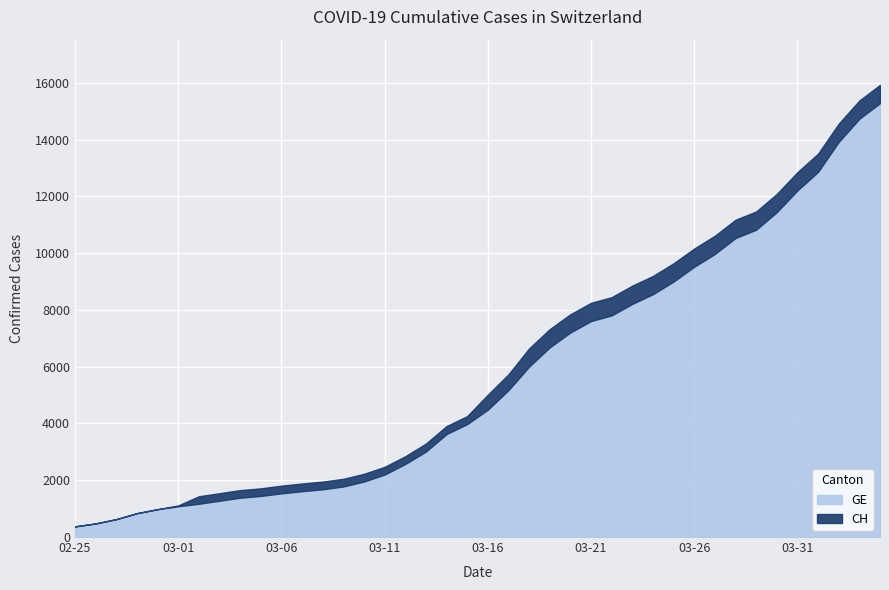

Between 2020-03-18 and 2020-03-06, which is larger?

2020-03-18